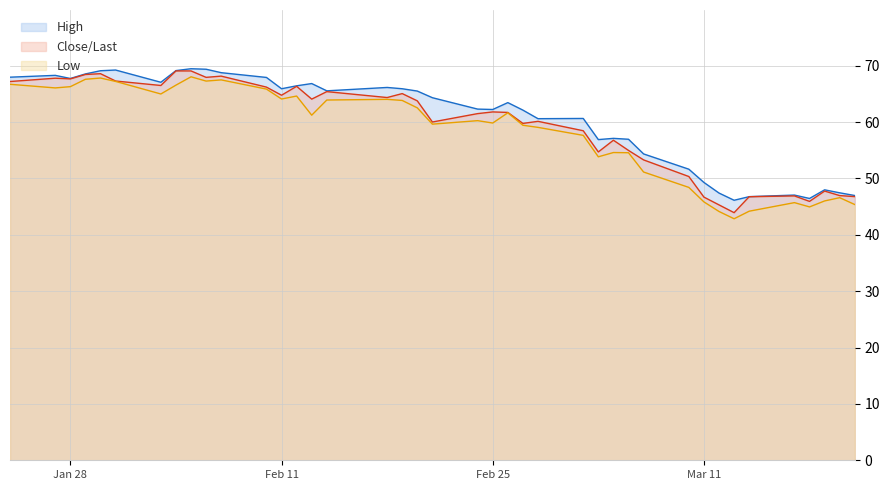

What is the maximum value shown in the chart?

69.5